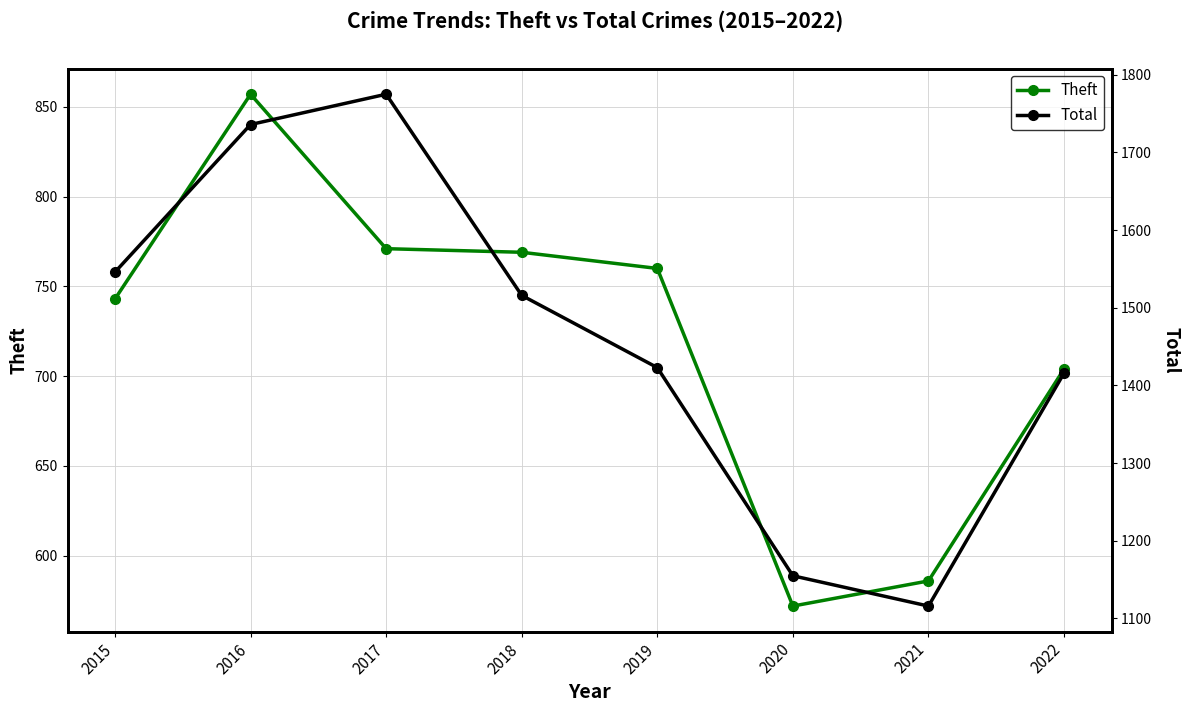

In Total, how many points are lower than both neighbors (excluding endpoints)?

1